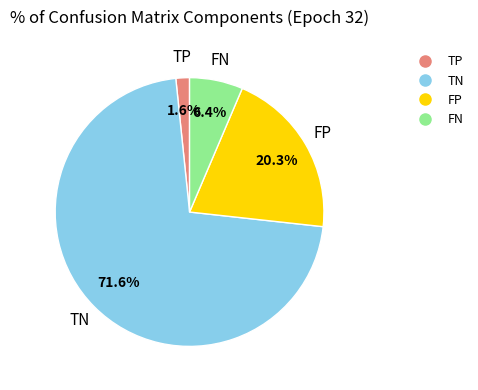

The FN slice represents 1% of the pie. True or false?

False